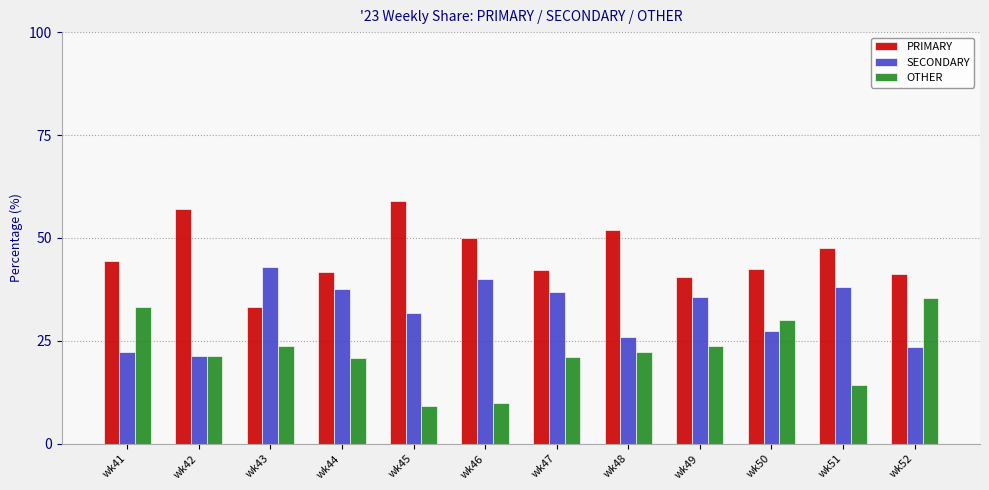

Which series has the largest total across all categories?

PRIMARY